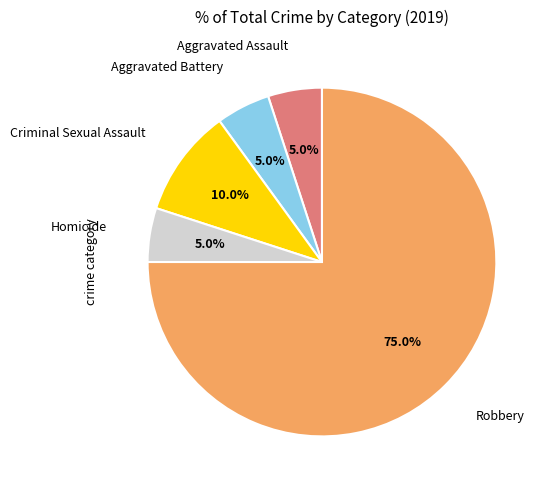

Is there a majority slice in this chart?

Yes